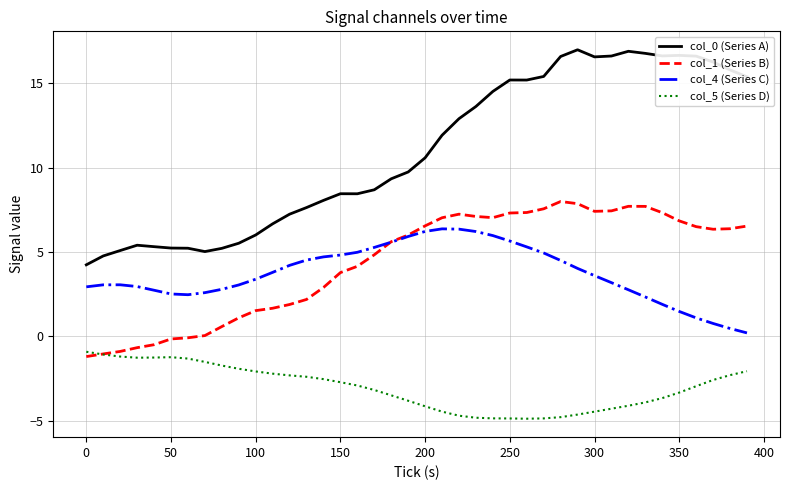

What is the difference between the maximum and second lowest values in the col_5 (Series D) series?

4.0